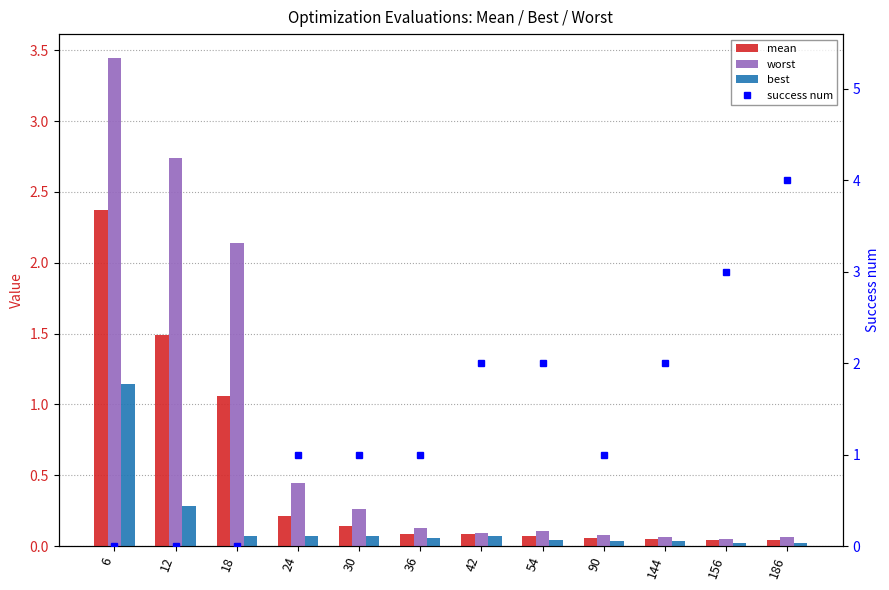

What is the value of the worst bar at the 10th from the left?

0.1